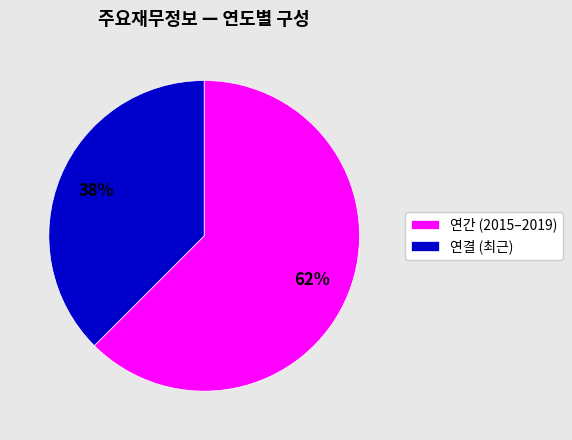

Count the number of slices in the pie.

2